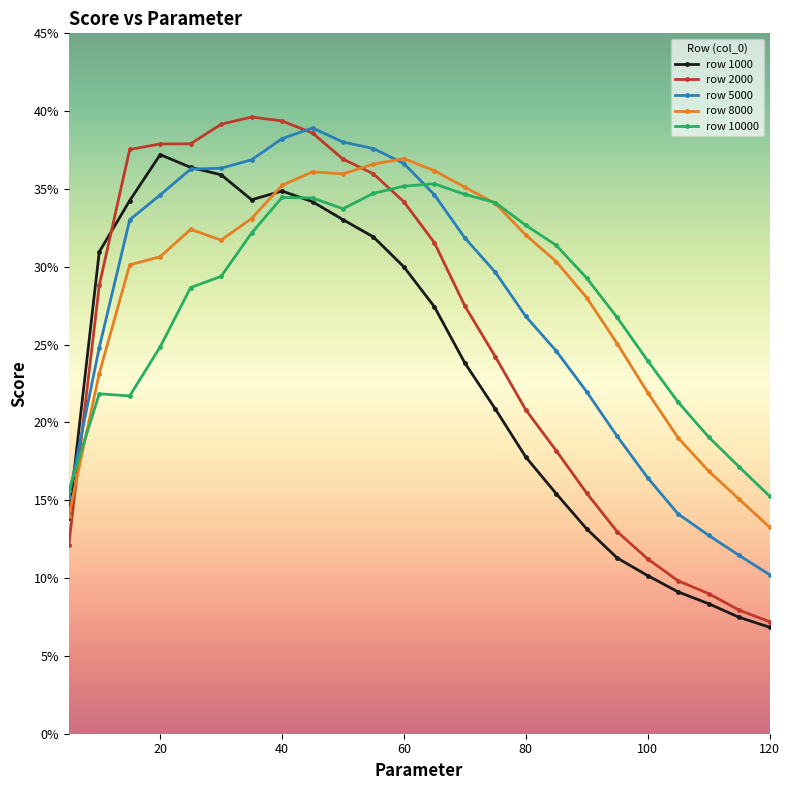

Which series ends up on top after the final intersection of row 2000 and row 1000?

row 2000